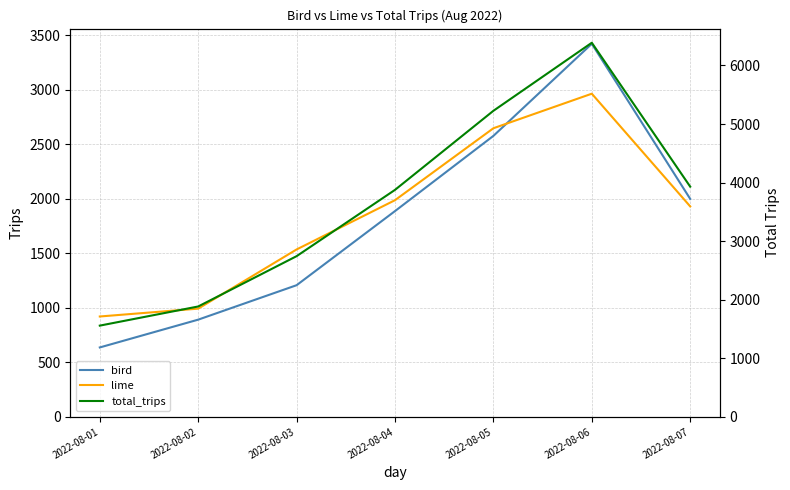

Rank the series by their maximum value, from lowest to highest.

lime, bird, total_trips